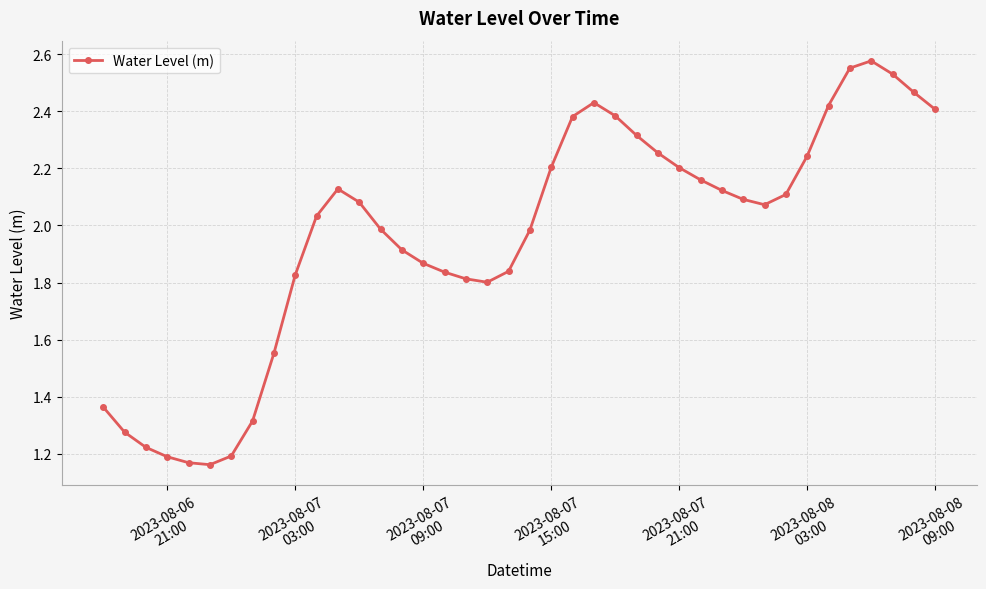

What is the sum of all values?

78.5